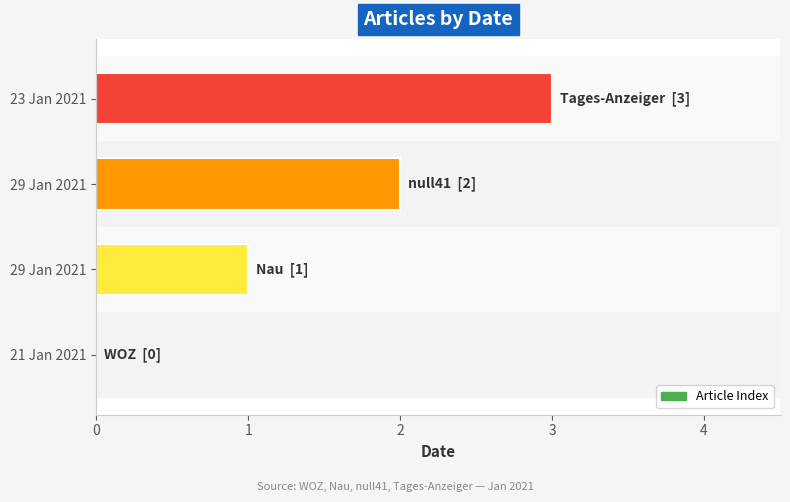

Are the bars horizontal?

Yes